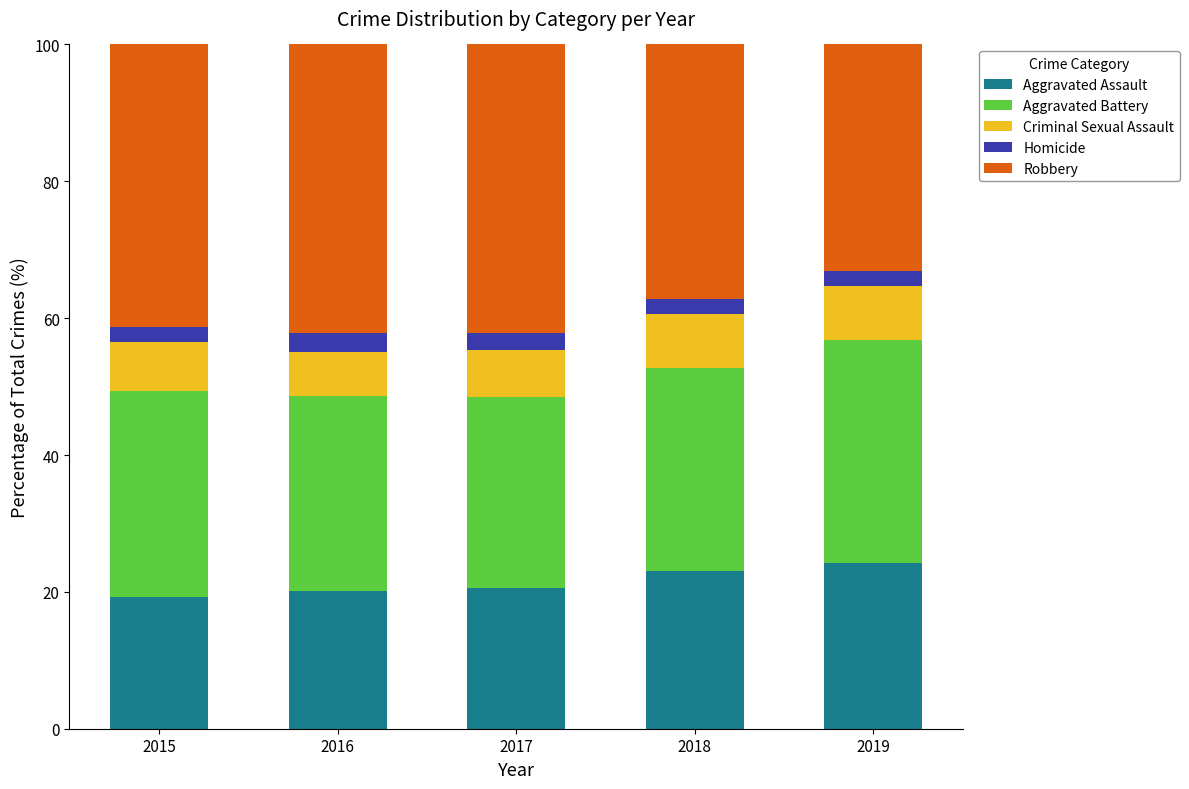

True or false: Aggravated Assault has a value of 19.2 at 2015.

True